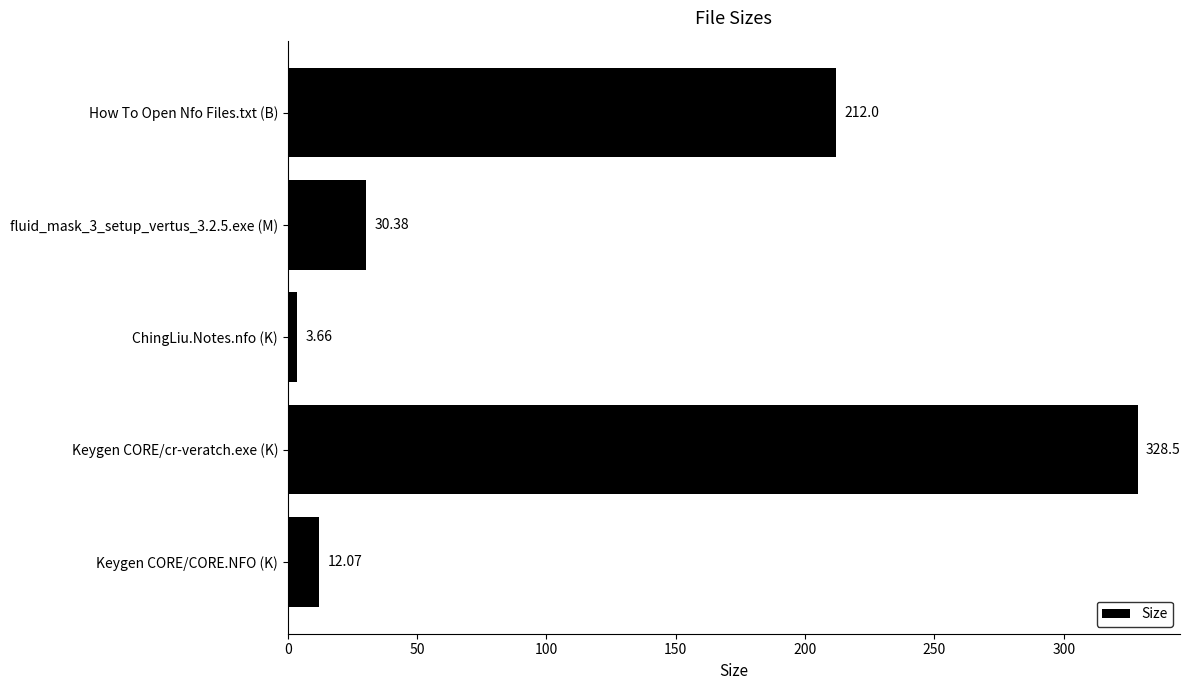

List the labels in order of value, largest first.

Keygen CORE/cr-veratch.exe (K), How To Open Nfo Files.txt (B), fluid_mask_3_setup_vertus_3.2.5.exe (M), Keygen CORE/CORE.NFO (K), ChingLiu.Notes.nfo (K)